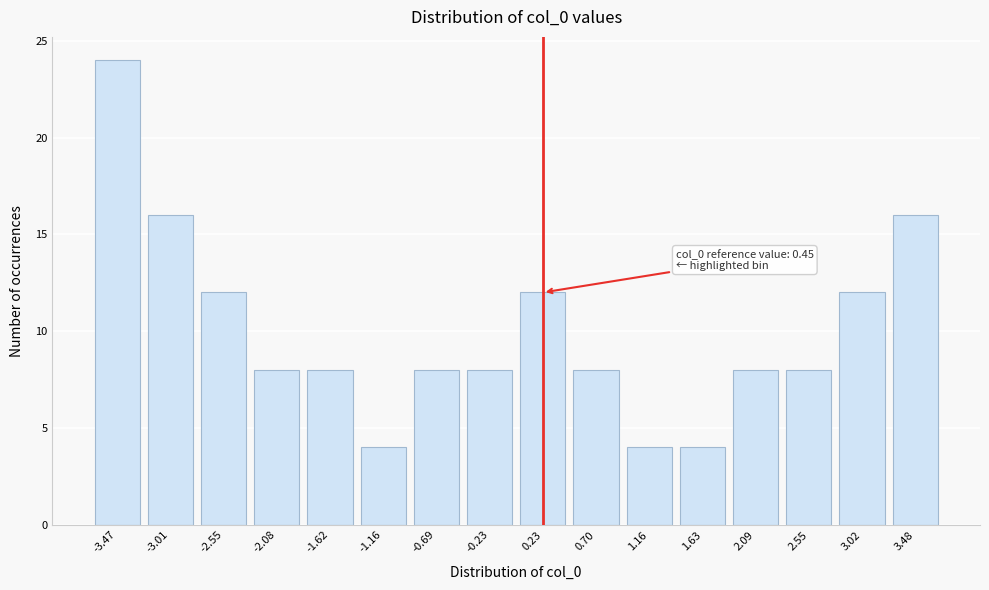

Reading left to right, list all the values displayed in this chart.

24	16	12	8	8	4	8	8	12	8	4	4	8	8	12	16